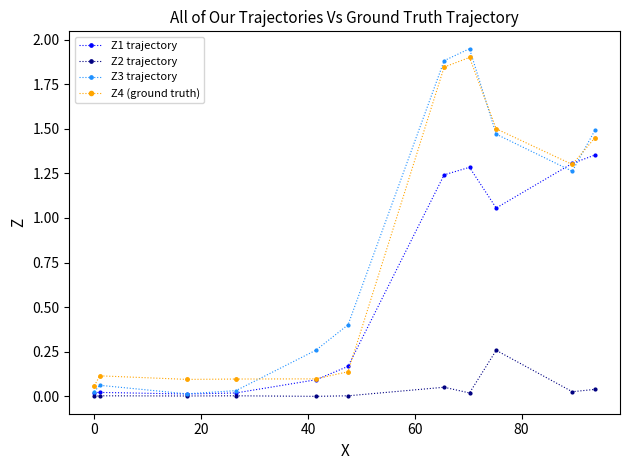

True or false: Z4 (ground truth) and Z2 trajectory intersect in this chart.

False